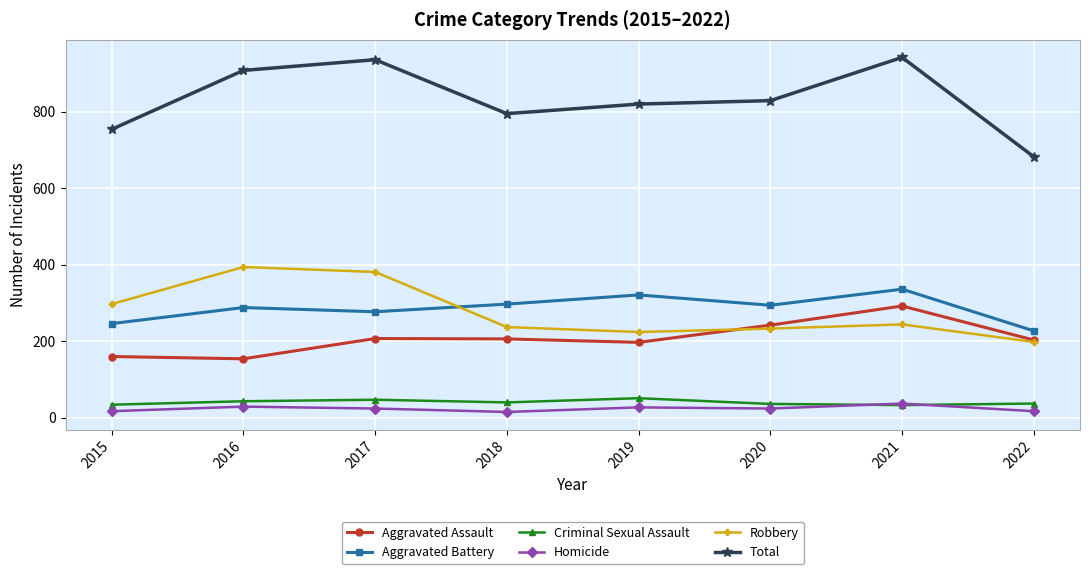

What is the sum of the Criminal Sexual Assault values at 2016 and 2017?

90